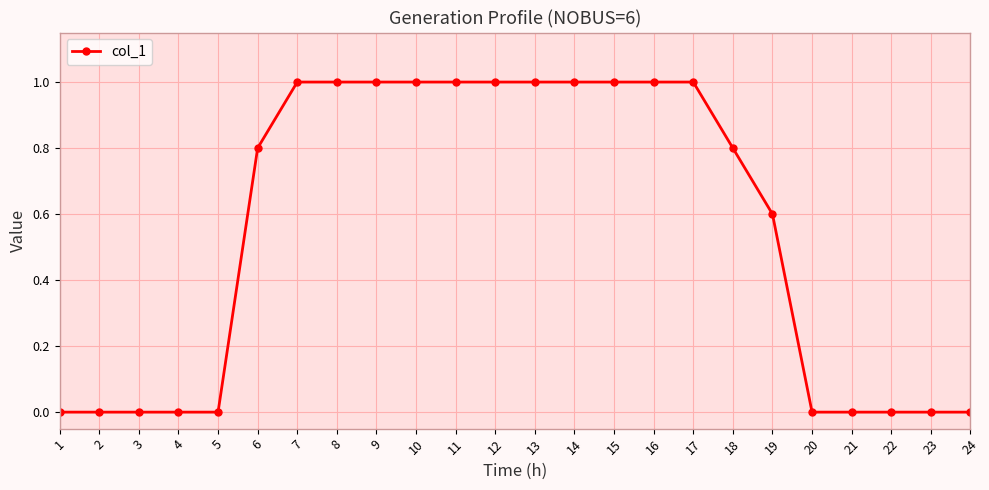

How many series are shown in this chart?

1